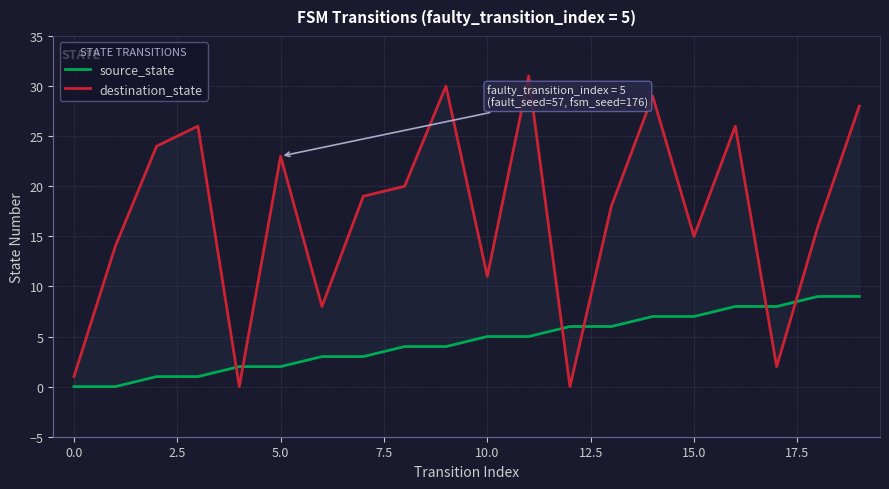

What is the approximate value of destination_state at 10, to the nearest 10?

10